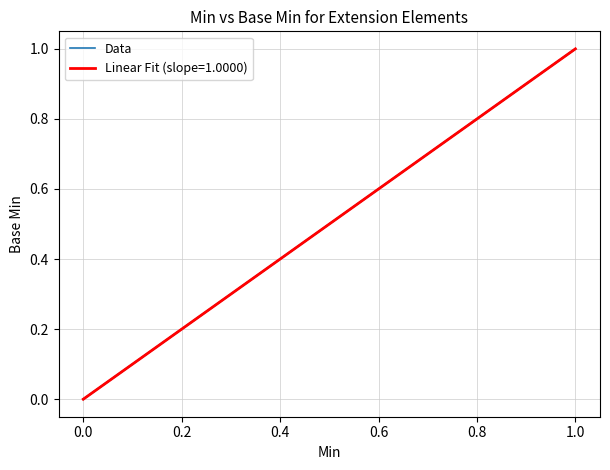

What is the difference between the maximum and minimum values?

1